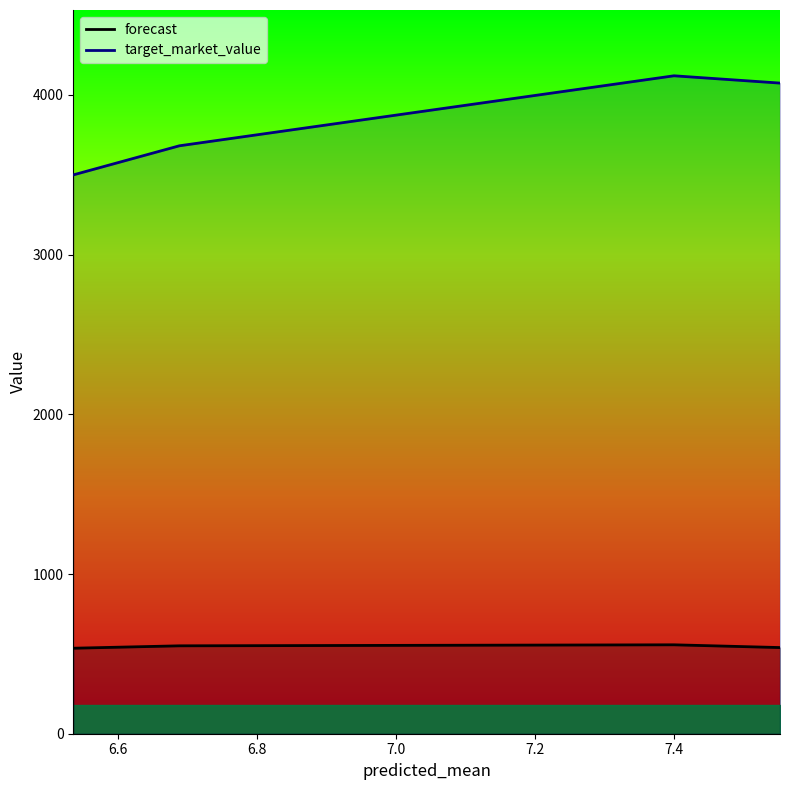

True or false: forecast has more than 0 points higher than both neighbors.

True